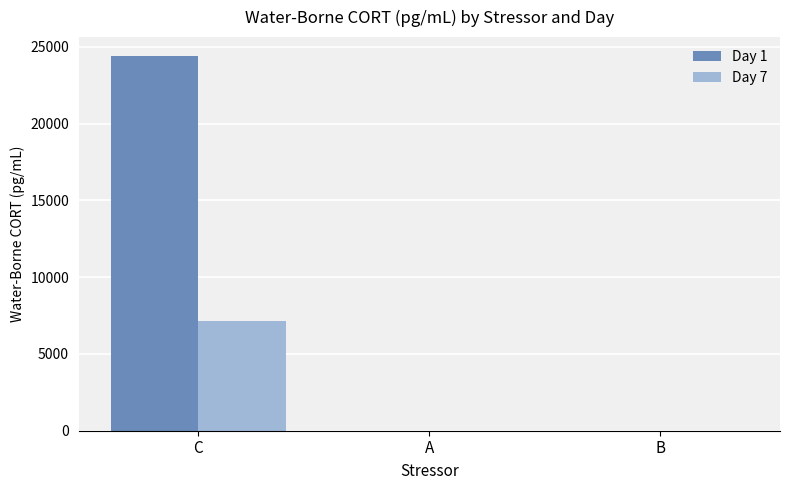

At which category is the sum across all series the highest?

C